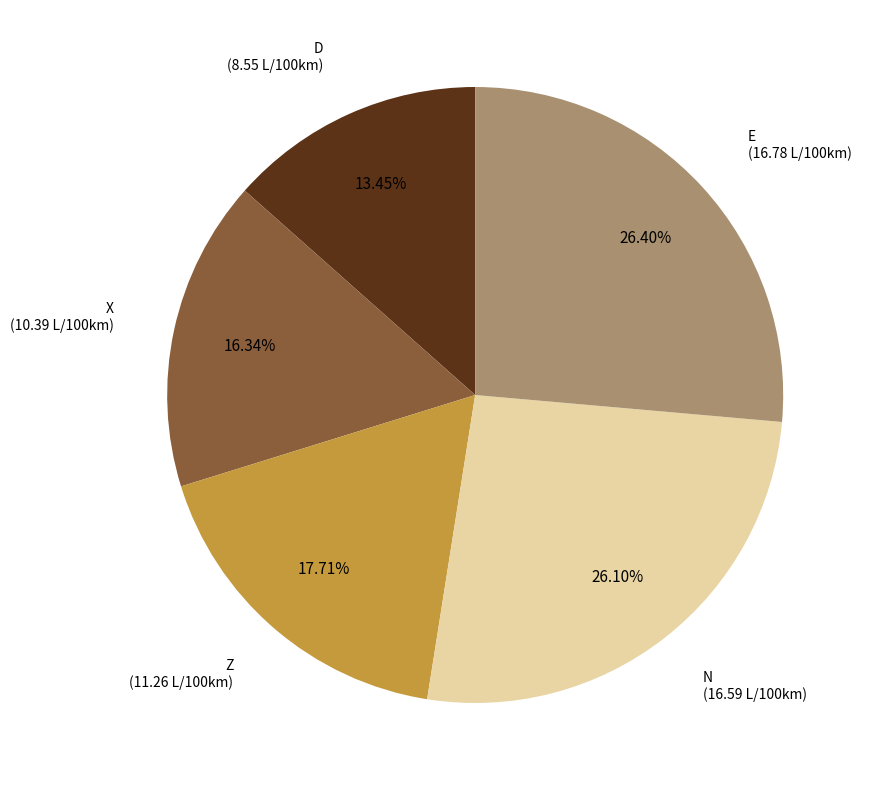

How many slices are in this pie chart?

5